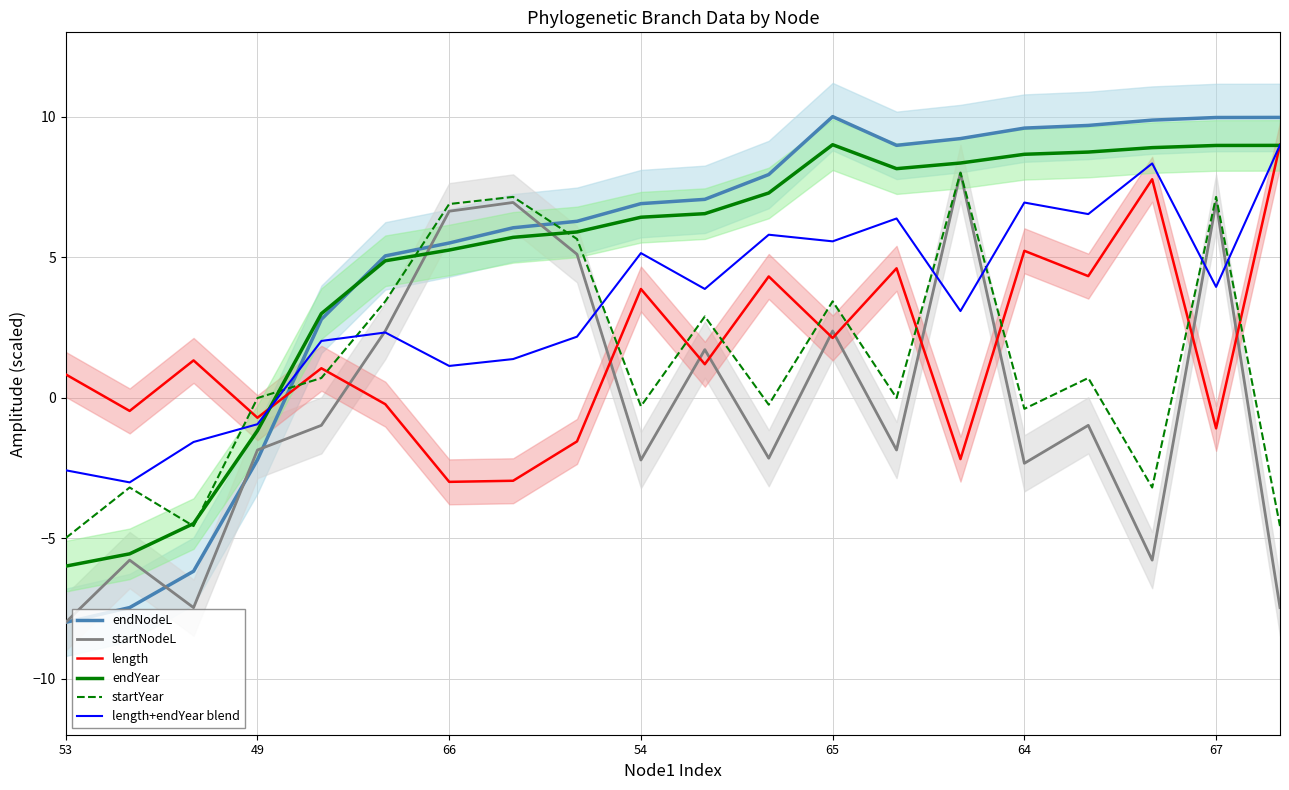

What is the greatest value displayed?

10.0